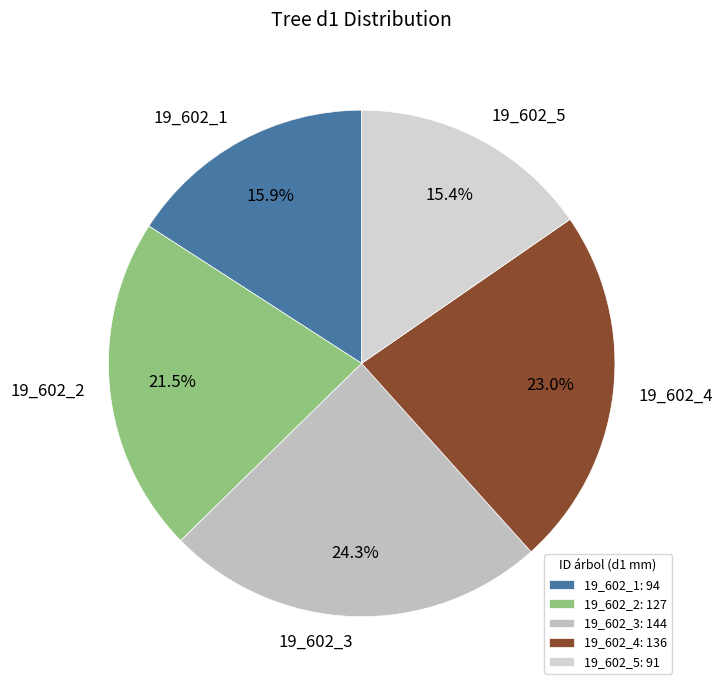

True or false: 19_602_4 accounts for 23% of the total.

True